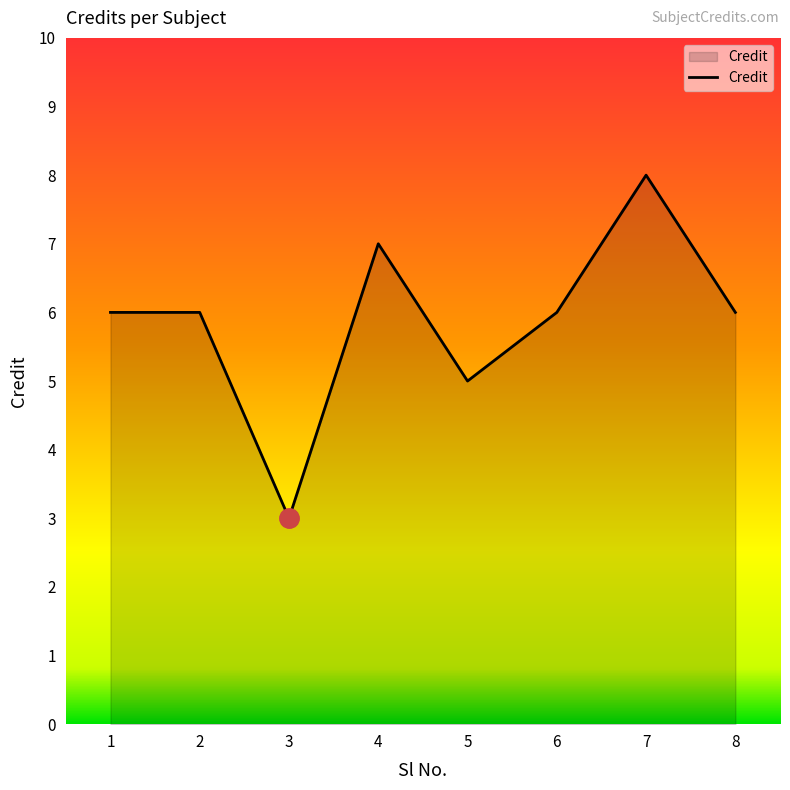

True or false: the data shows 3 at 2.

False